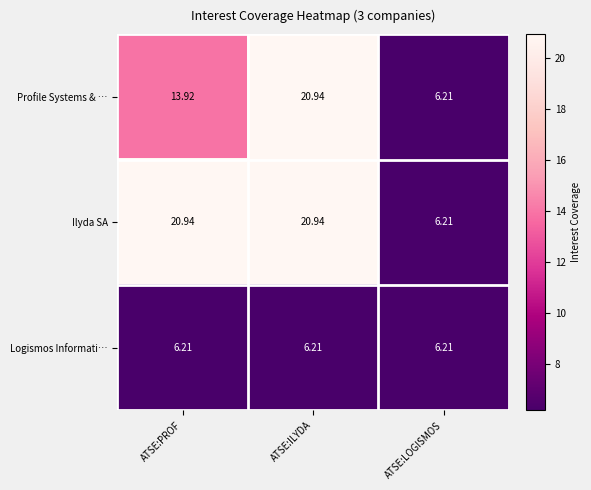

At which category is the sum across all series the highest?

ATSE:ILYDA